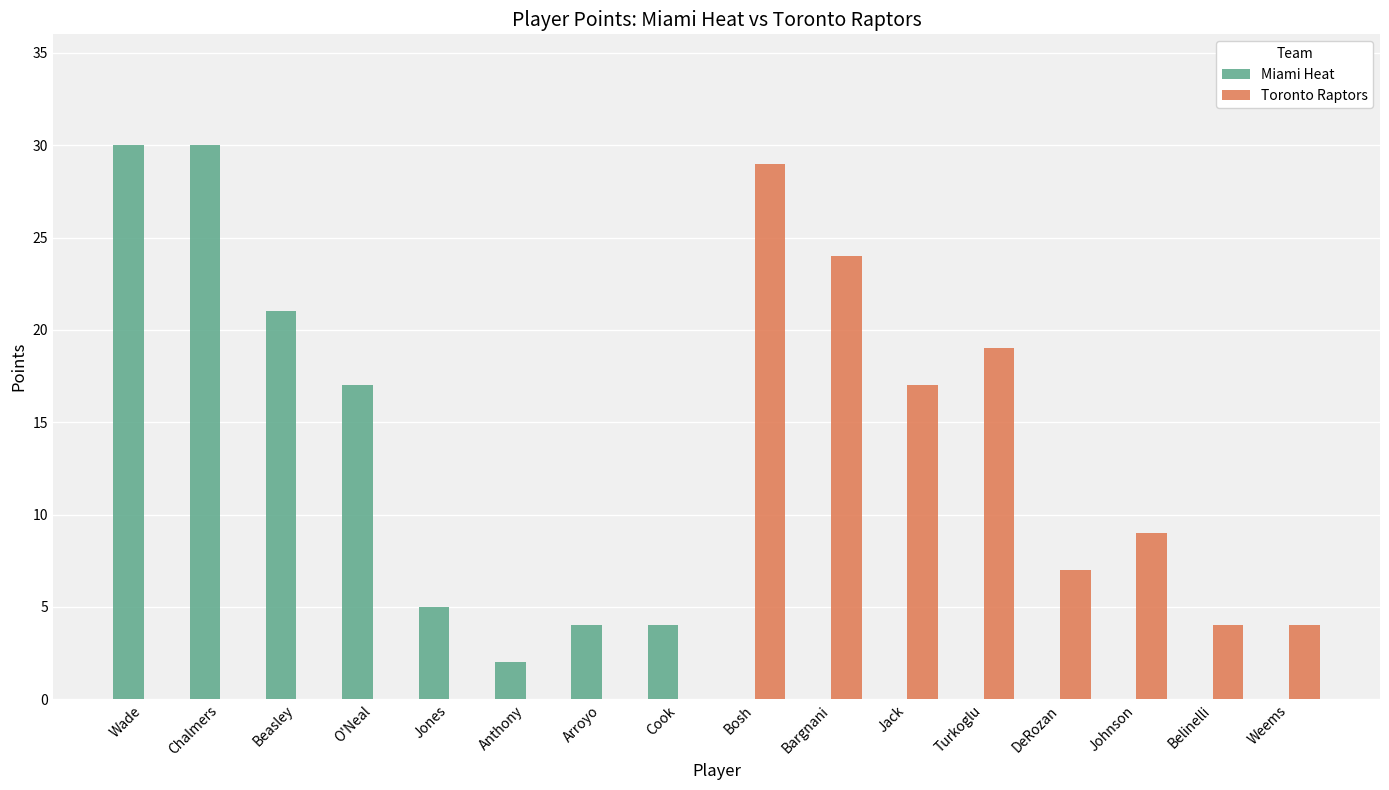

How many distinct data groups are displayed?

2